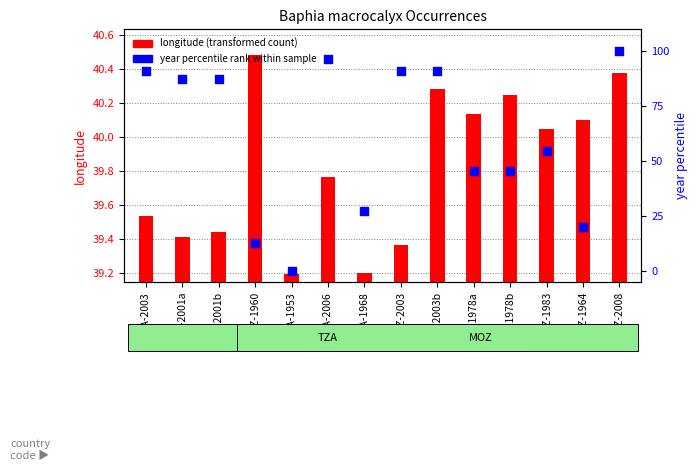

At which category is the sum across all series the highest?

MOZ-2008